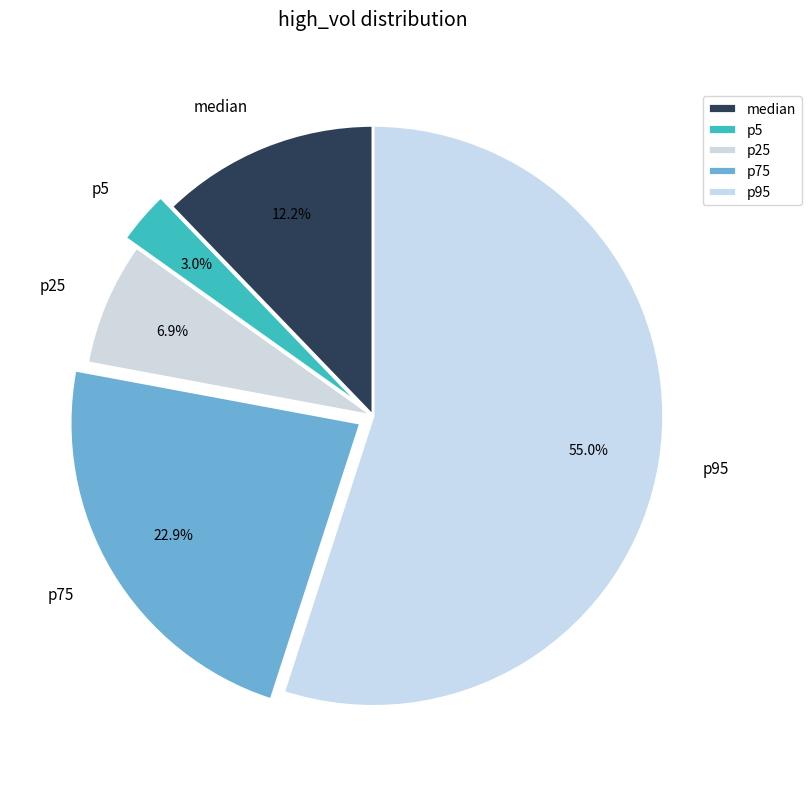

Approximately how many times larger is the value at p25 compared to p75?

0.3